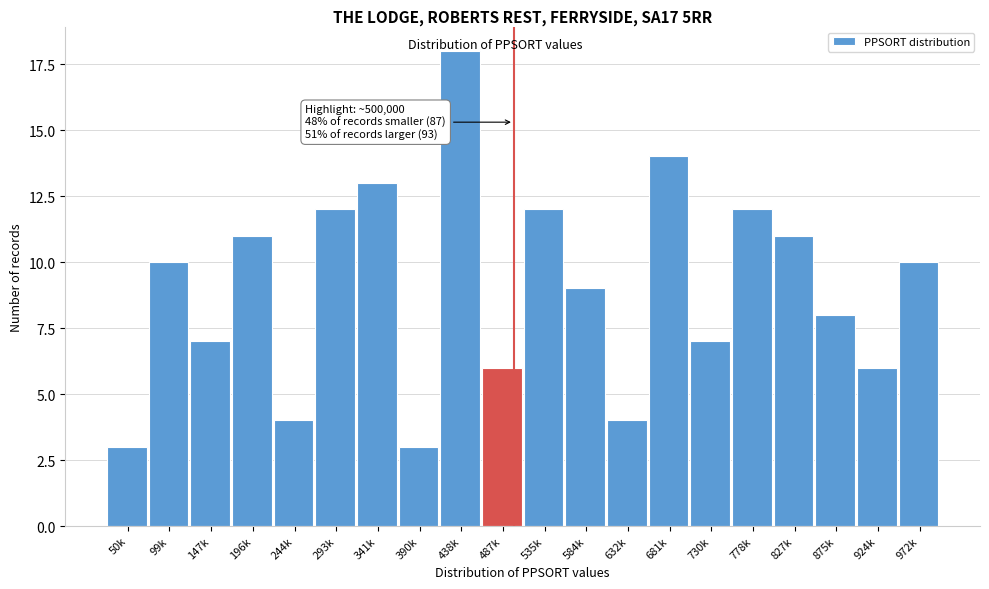

Reading right to left, what are all the values shown in this chart?

10	6	8	11	12	7	14	4	9	12	6	18	3	13	12	4	11	7	10	3